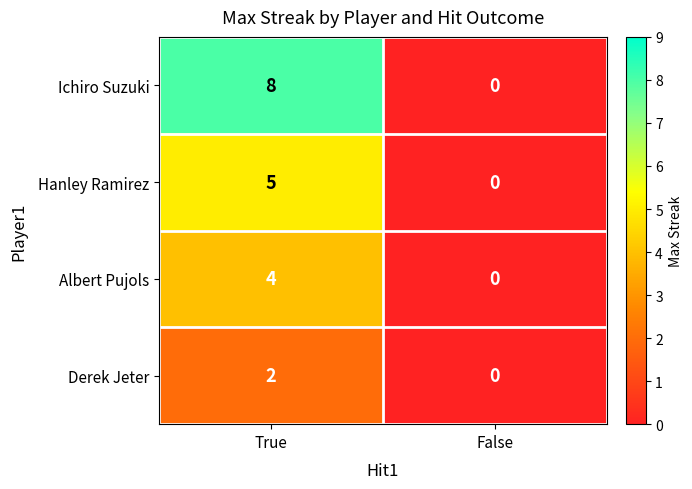

How many data points does each series have?

2